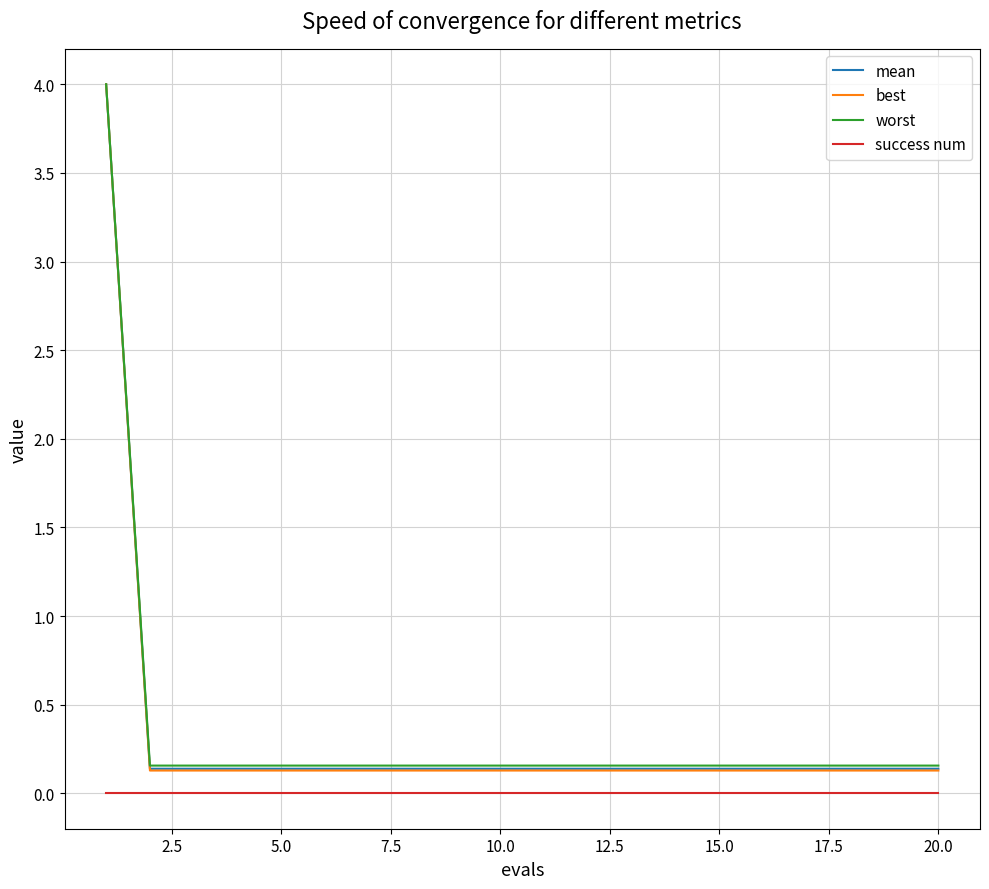

What are all the series names shown in the legend?

mean, best, worst, success num